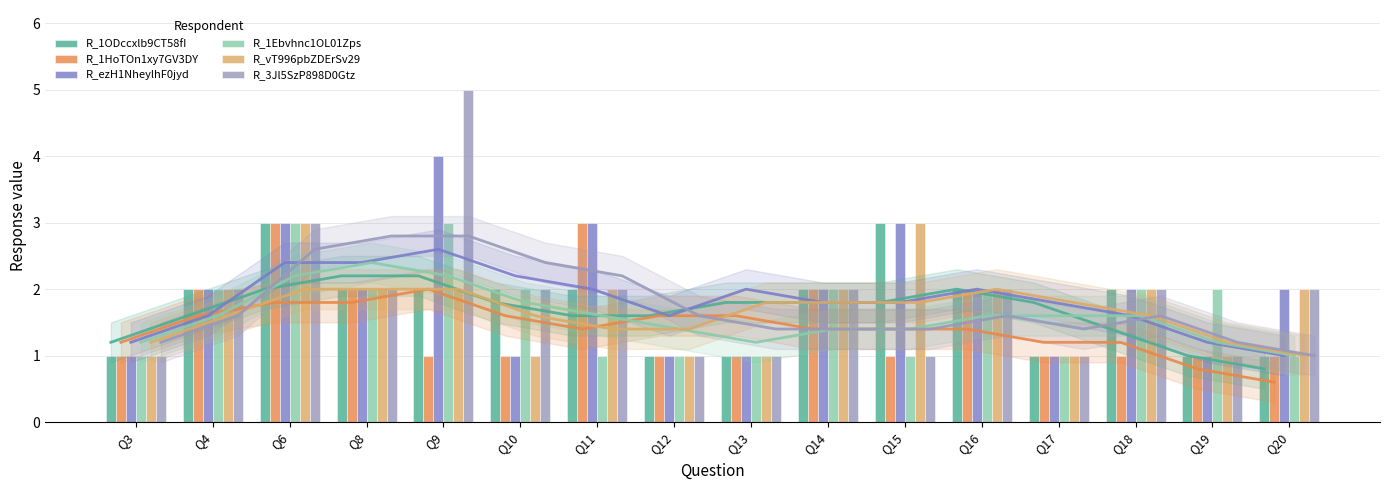

What is the sum of all R_ezH1NheylhF0jyd values?

31